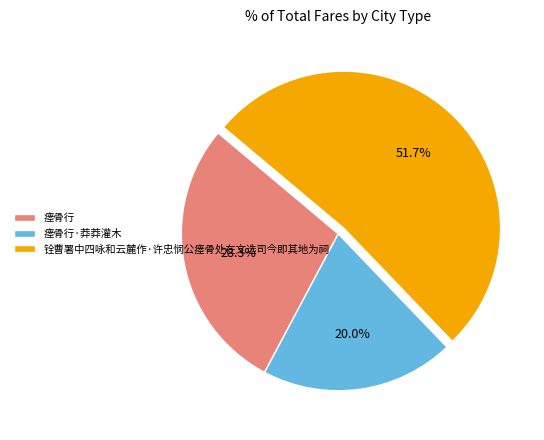

What percentage do 瘗骨行 and 铨曹署中四咏和云麓作·许忠悯公瘗骨处在文选司今即其地为祠 together represent?

80.0%